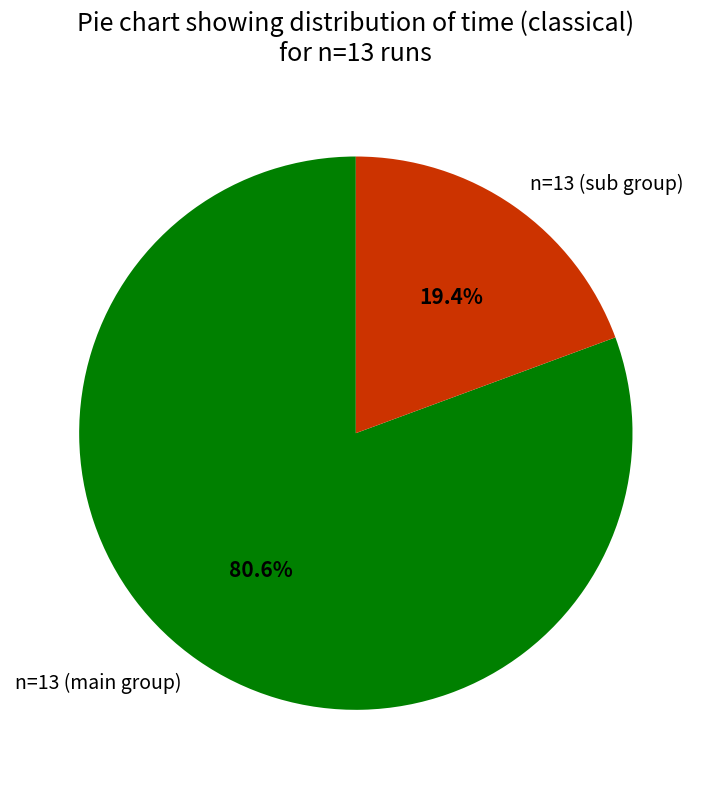

What is the ratio of the value at n=13 (main group) to the value at n=13 (sub group)?

4.2